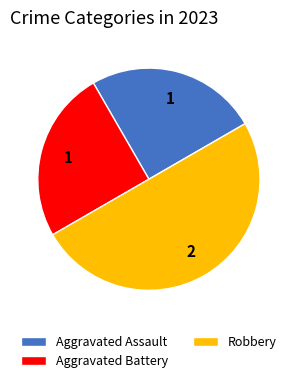

Does Aggravated Assault represent more than half of the total?

No